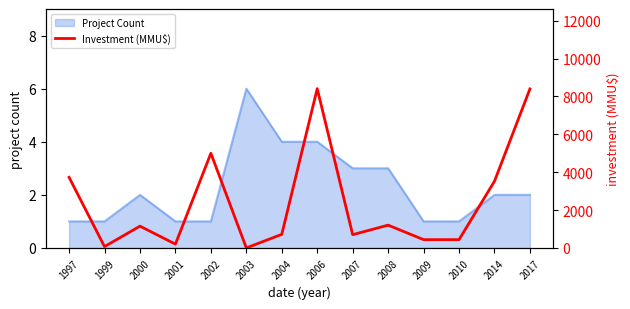

What is the value of the 8th point from the left?

8415